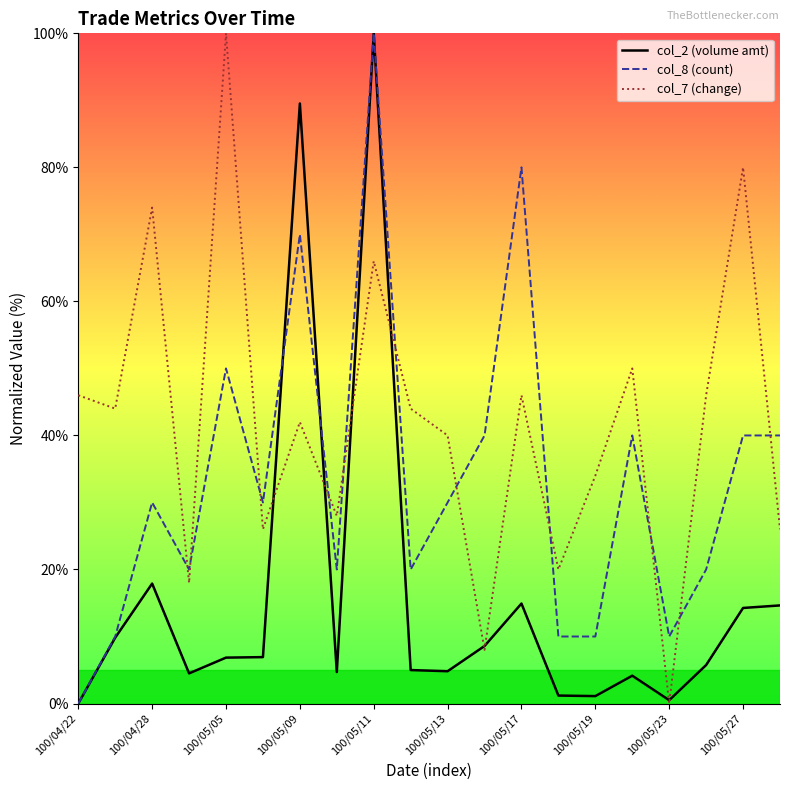

What is the greatest value displayed?

100.0